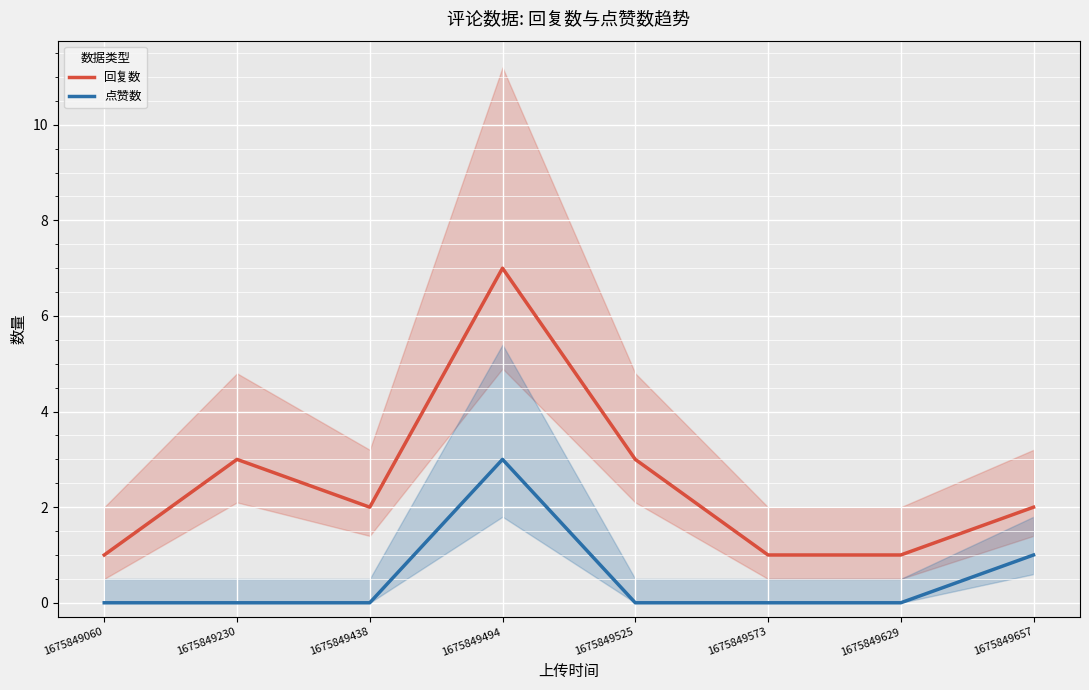

Reading right to left, what are all the values shown in this chart?

回复数: 1675849657=2	1675849629=1	1675849573=1	1675849525=3	1675849494=7	1675849438=2	1675849230=3	1675849060=1
点赞数: 1675849657=1	1675849629=0	1675849573=0	1675849525=0	1675849494=3	1675849438=0	1675849230=0	1675849060=0